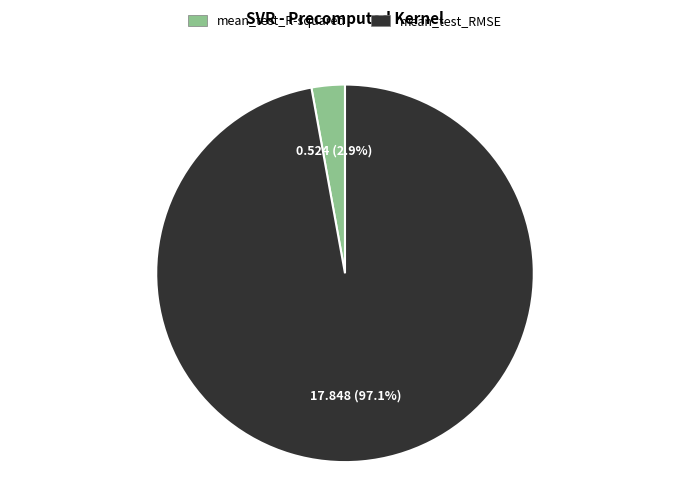

How many slices are in this pie chart?

2